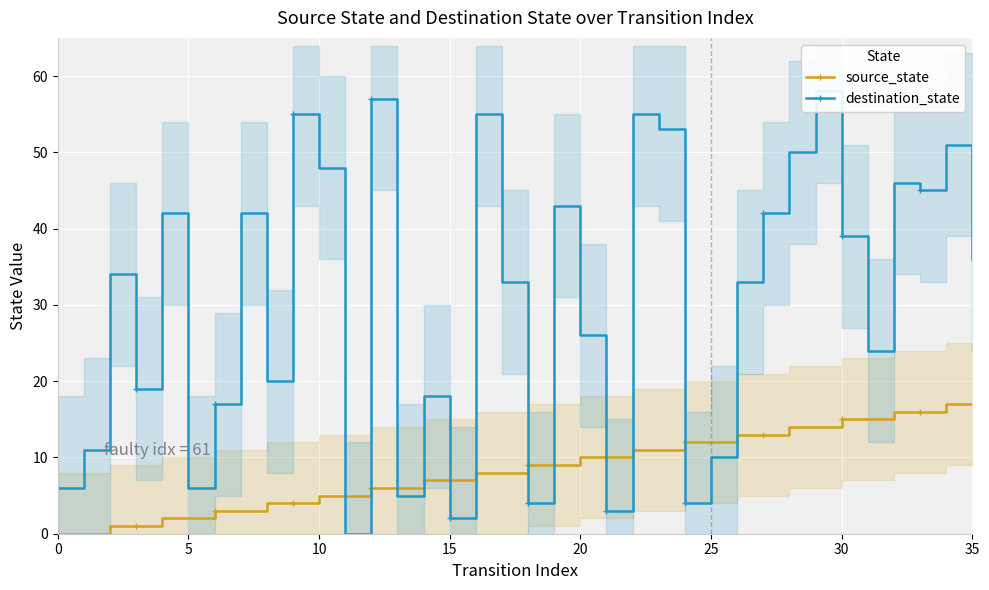

Which series has the widest spread of values?

destination_state